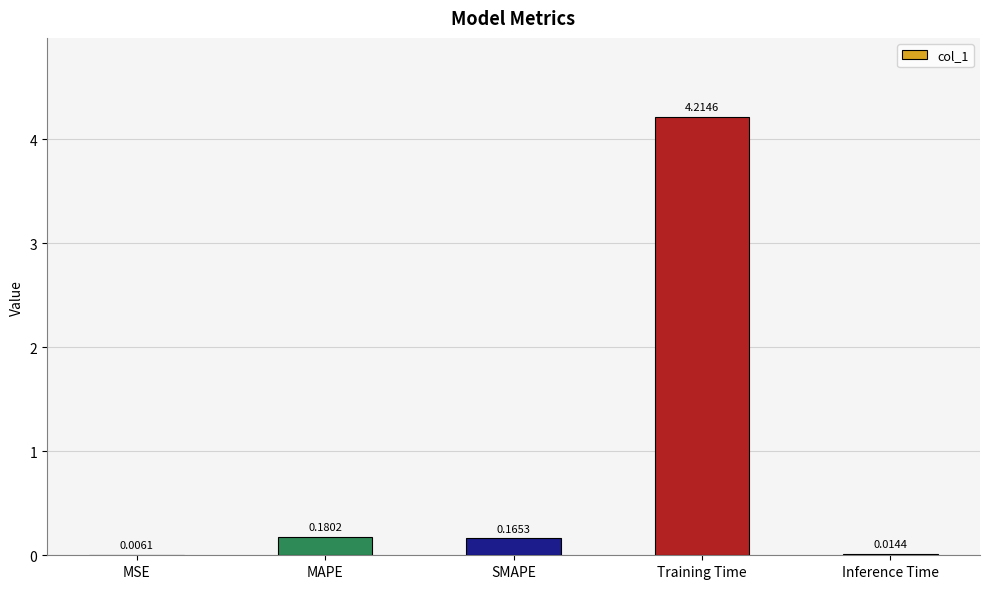

Which has a higher value, MAPE or MSE?

MAPE